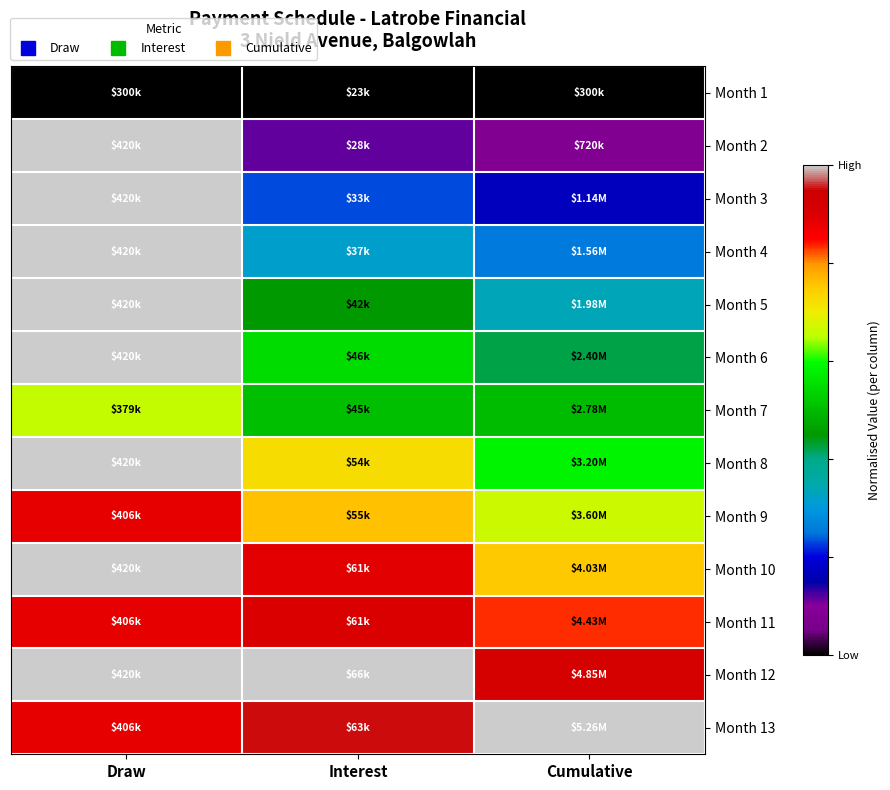

What is the spread (max minus min) of values at Interest?

1.0